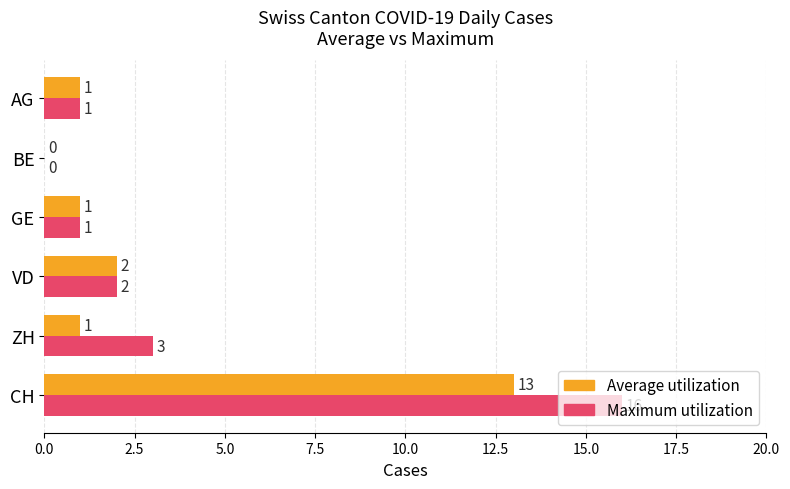

At which category is the sum across all series the highest?

CH